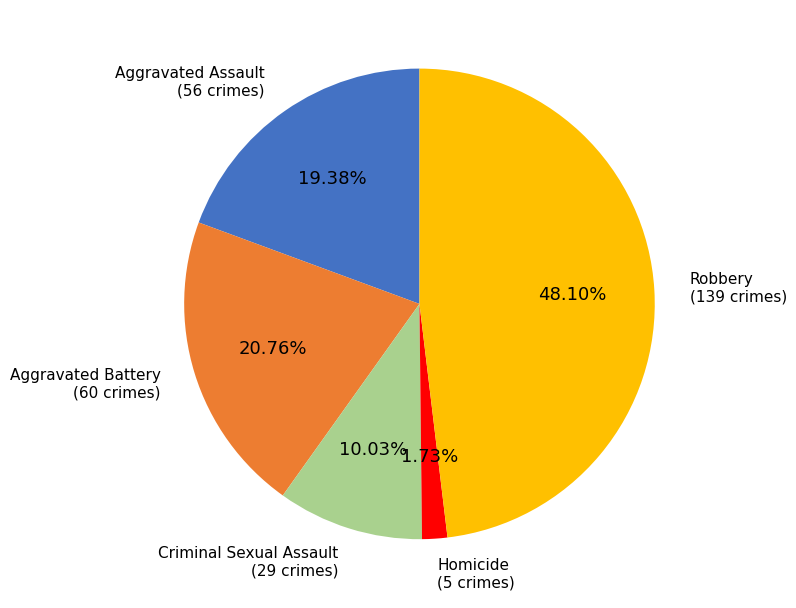

To the nearest percent, what is the average slice percentage?

20%